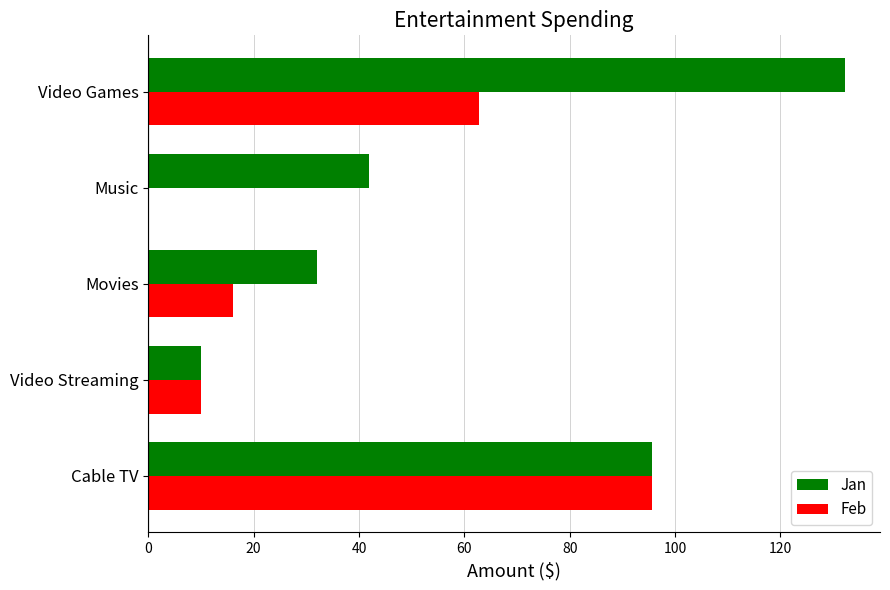

What is the total value across all series at Cable TV?

191.3